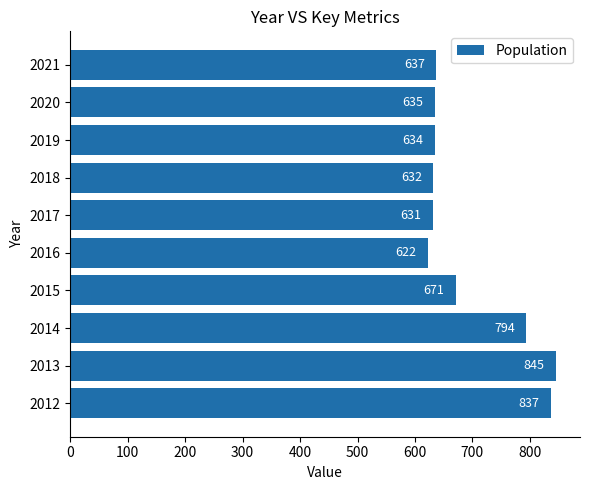

What is the minimum value shown in the chart?

622